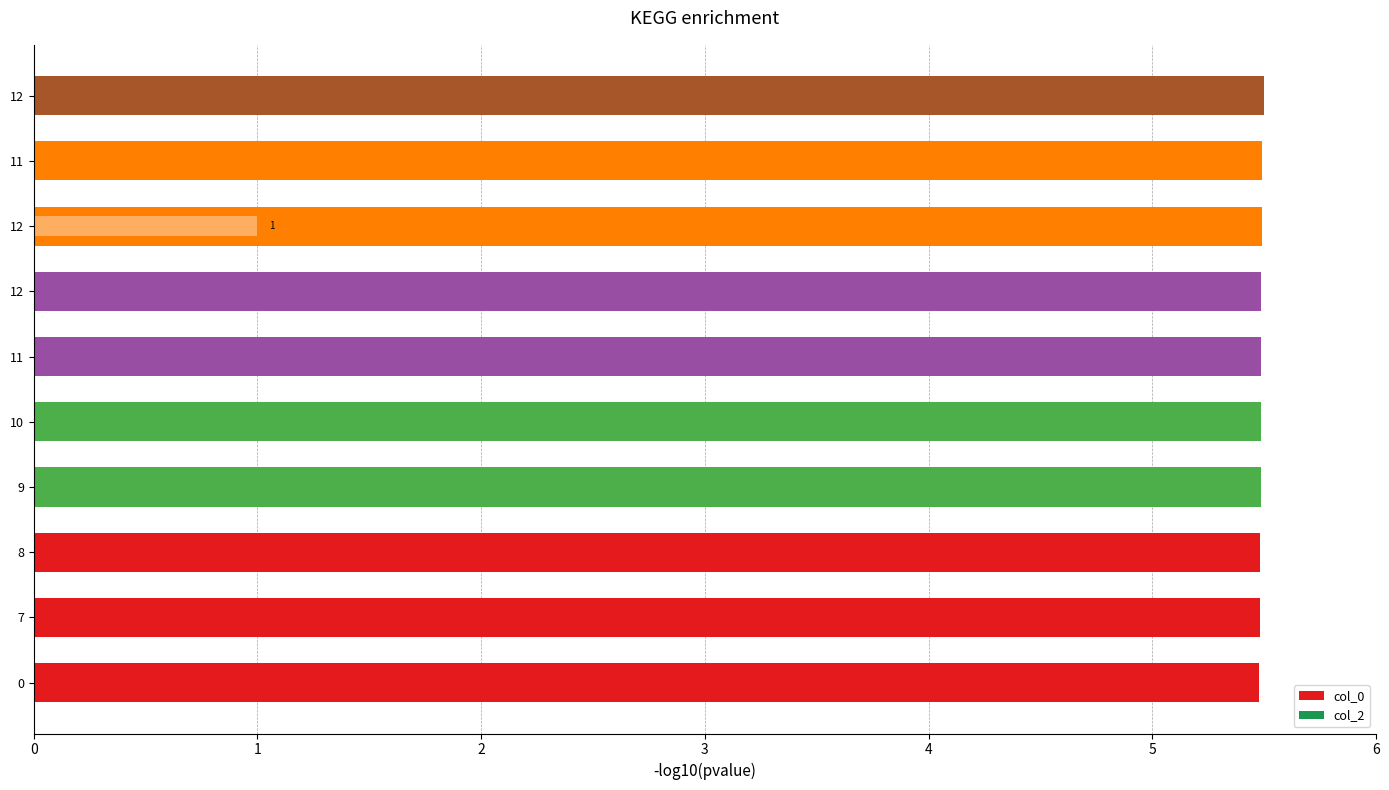

Which has a higher value, 6 or 9?

9